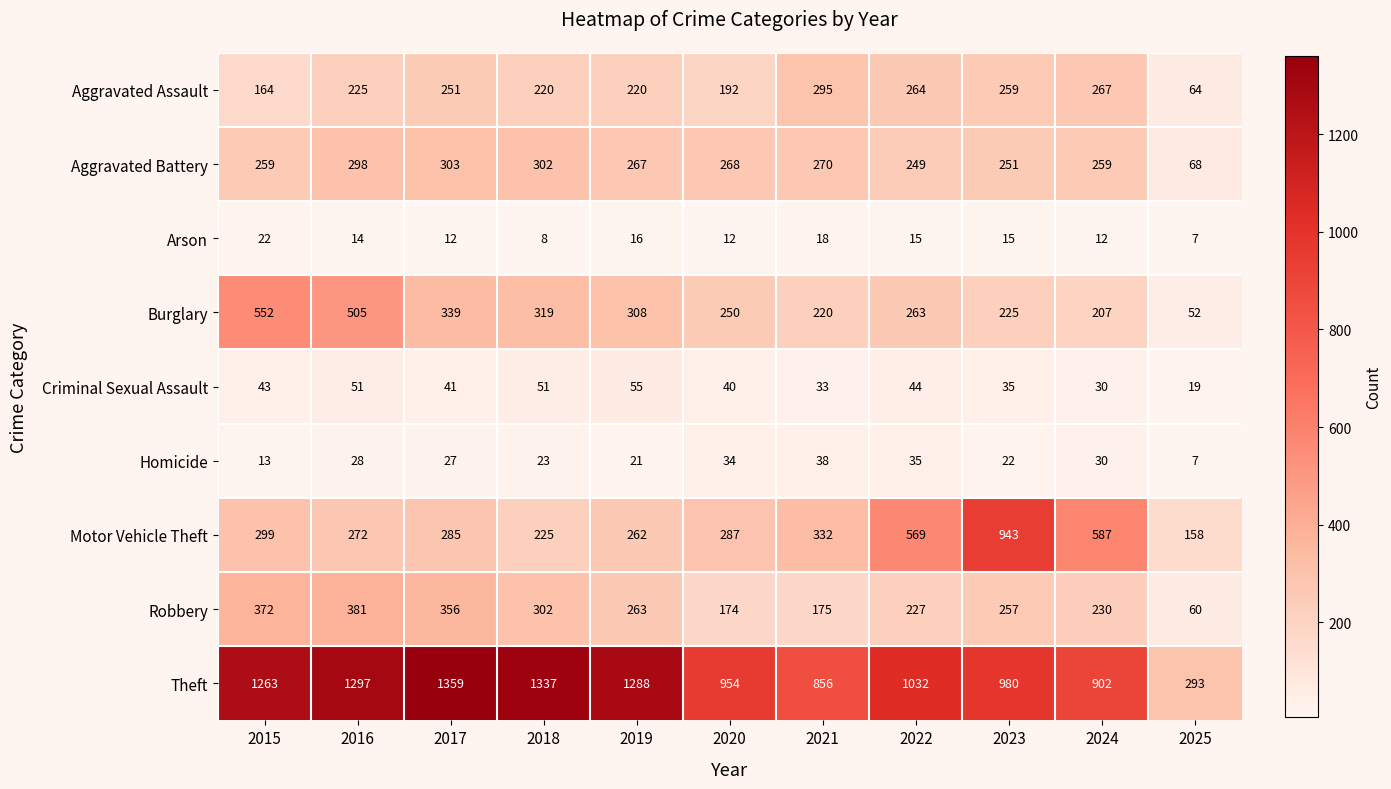

At how many categories does at least one series exceed 500?

10